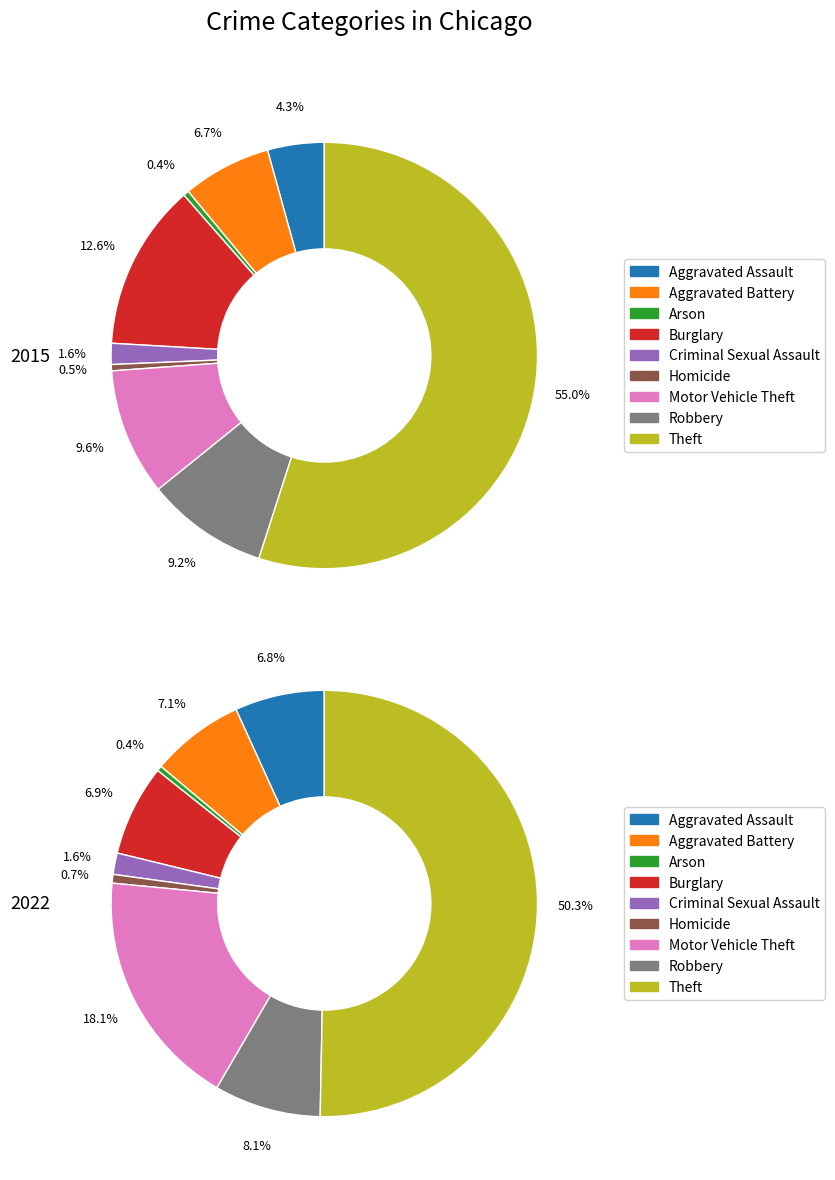

Do 6 and values_2015 together represent more than half of the pie?

No